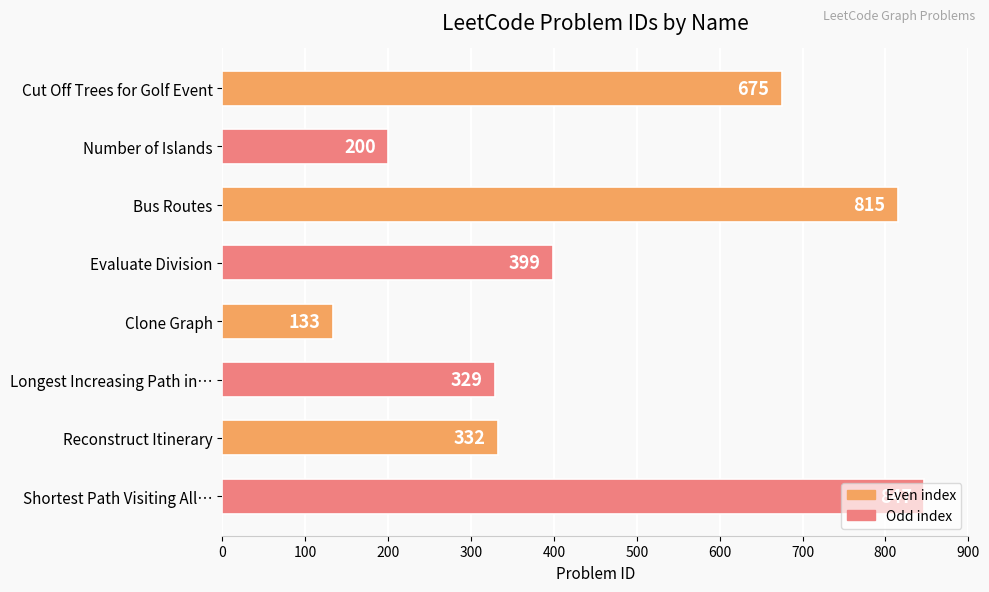

Does the chart contain any negative values?

No